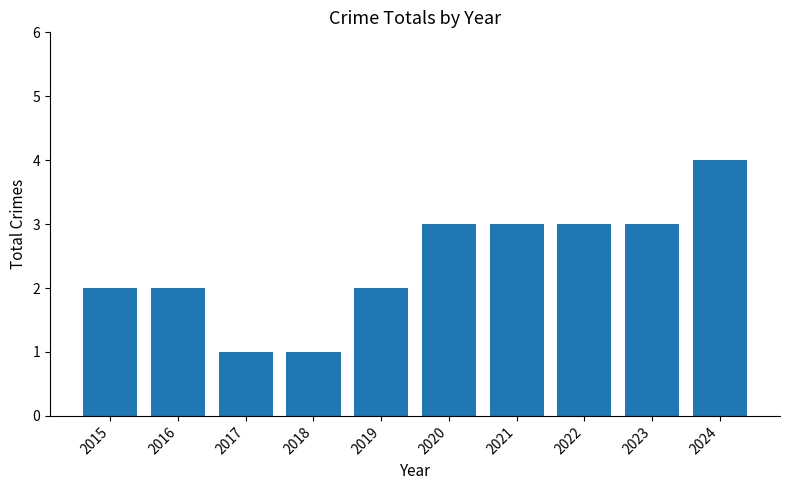

Approximately how many times larger is the value at 2023 compared to 2015?

1.5